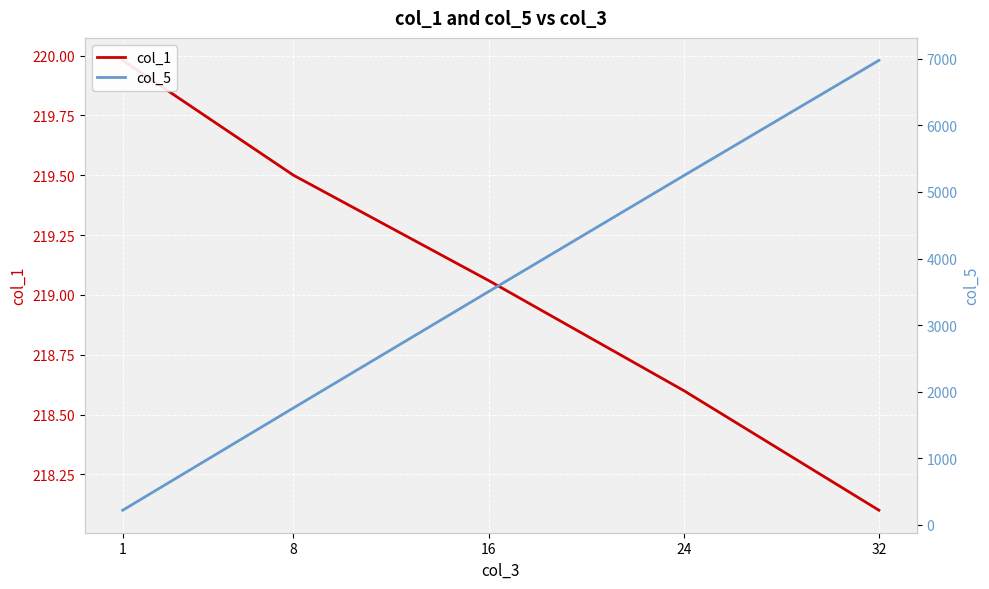

Which series ends up on top after the final intersection of col_1 and col_5?

col_5